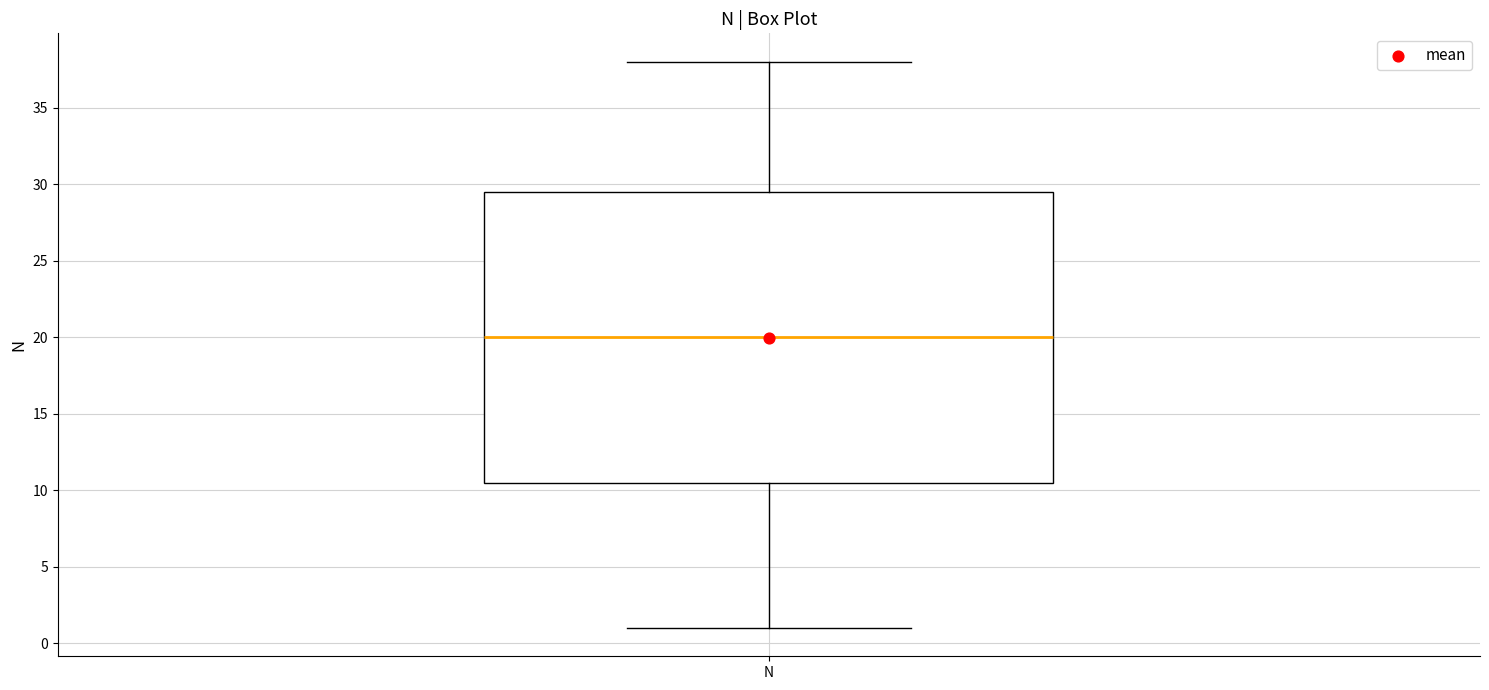

Where is the lower edge of the box for N on the y-axis? The values are not printed on the chart, so give them approximately, as read against the axis.

10.5